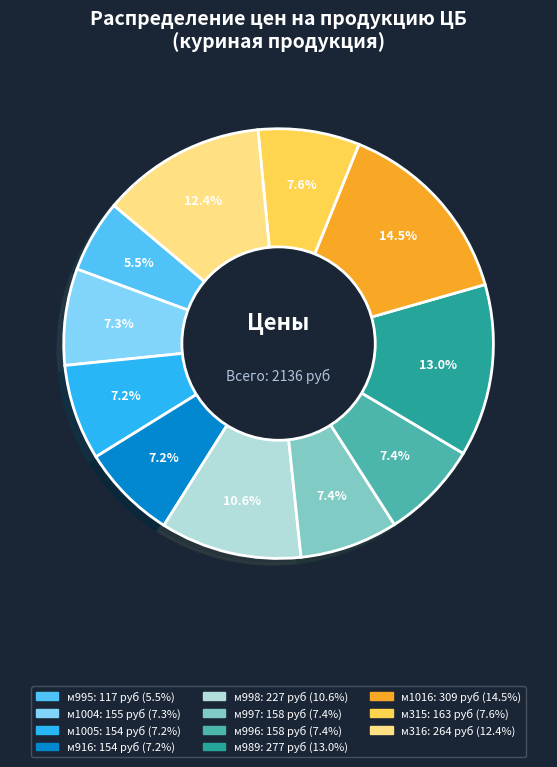

Which has a higher value, м997 or м1016?

м1016